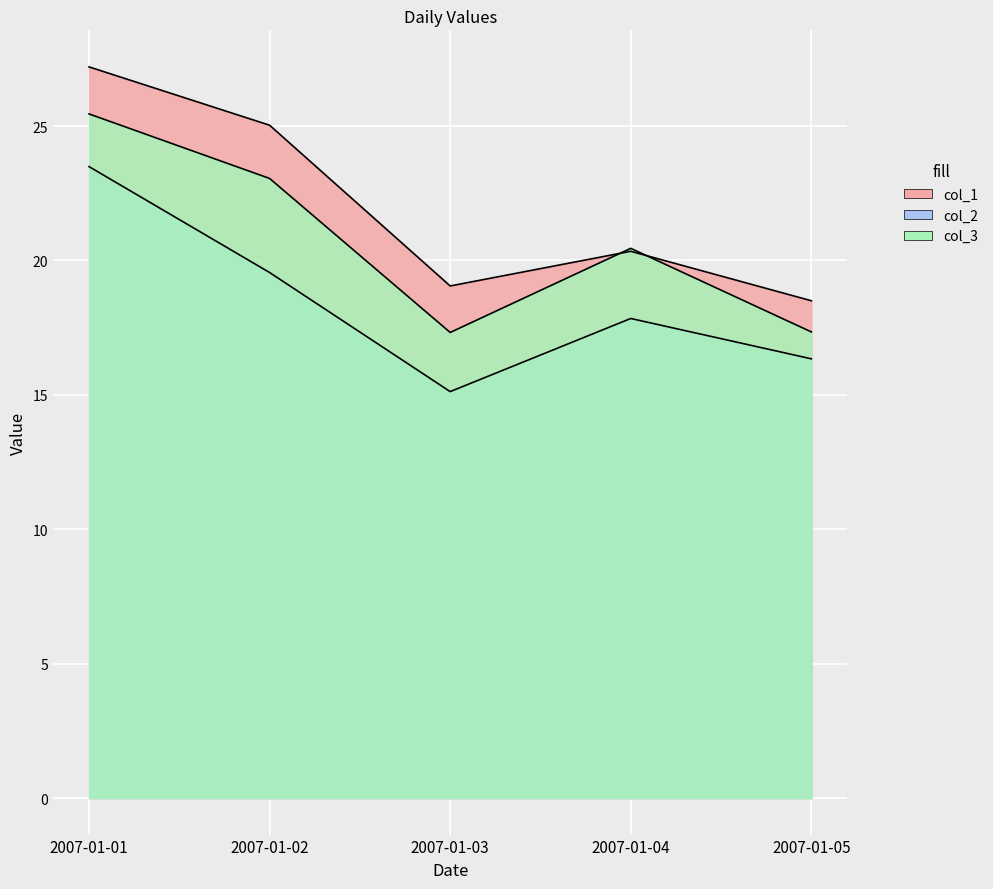

Where is the first local minimum for col_3?

2007-01-03